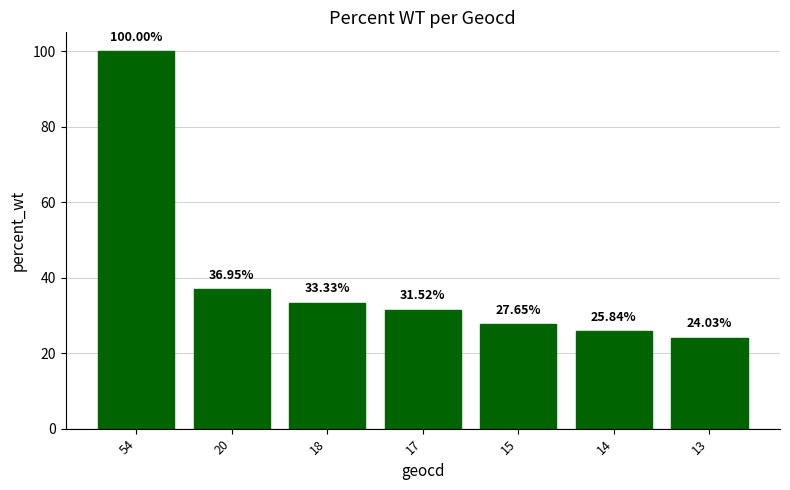

Where does the data first go above 31?

54